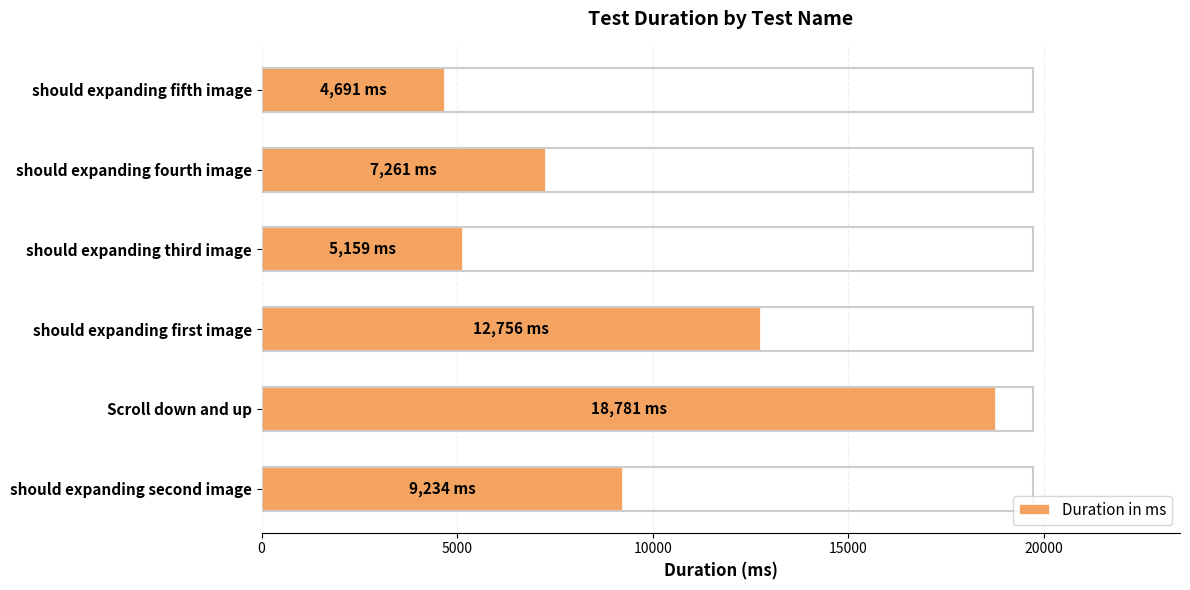

Reading bottom to top, what are all the values shown in this chart?

should expanding second image=9234	Scroll down and up=18781	should expanding first image=12756	should expanding third image=5159	should expanding fourth image=7261	should expanding fifth image=4691